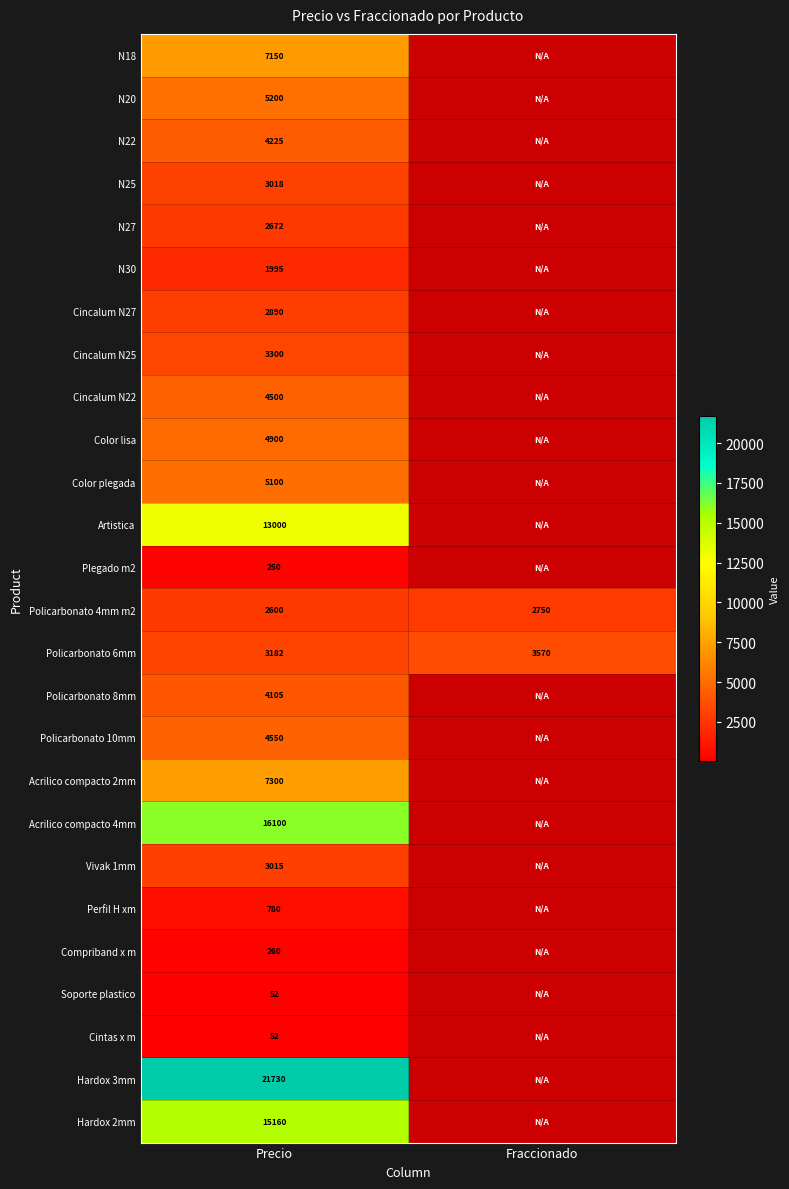

Between Fraccionado and Precio, which is larger?

Precio